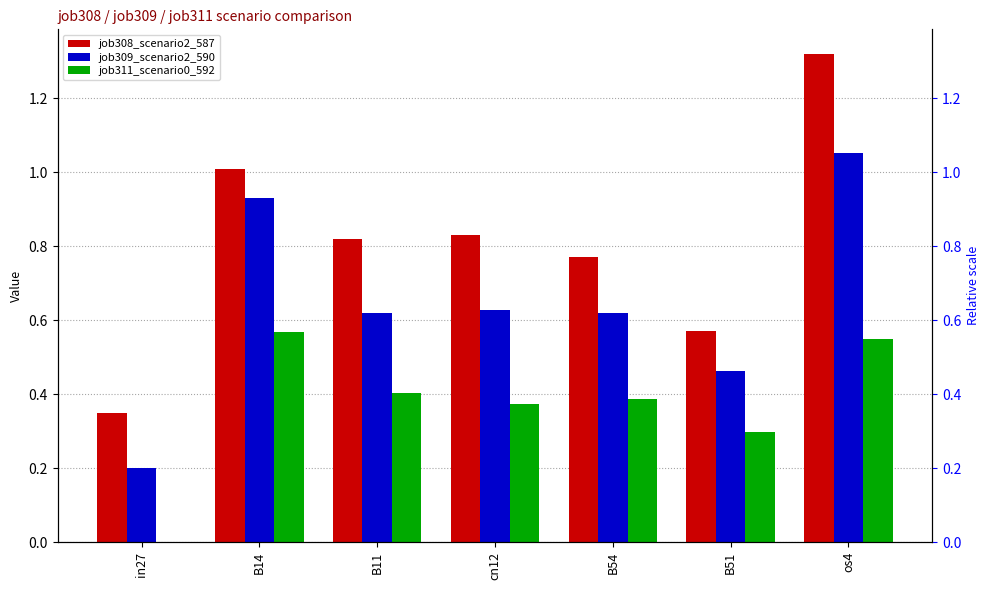

Which label corresponds to the smallest value in the chart?

in27